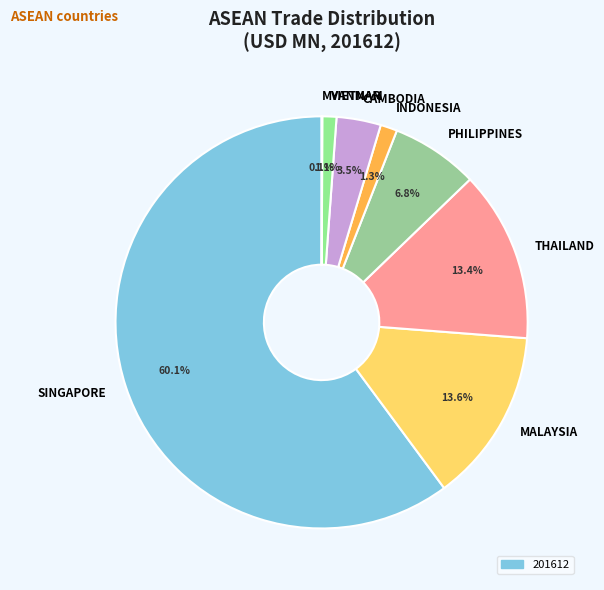

Does THAILAND represent more than half of the total?

No